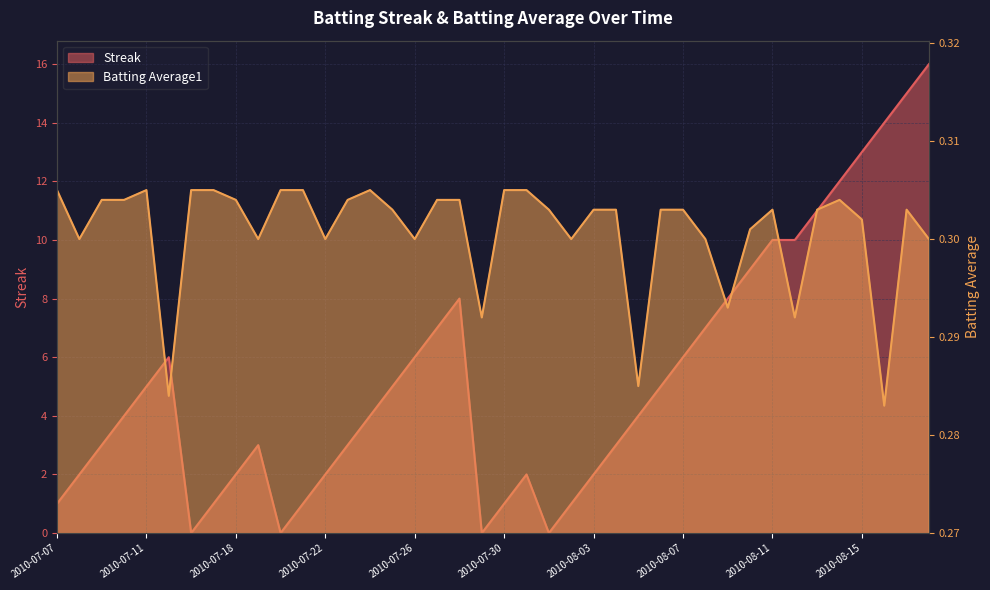

Rank the series by their maximum value, from lowest to highest.

Batting Average1, Streak